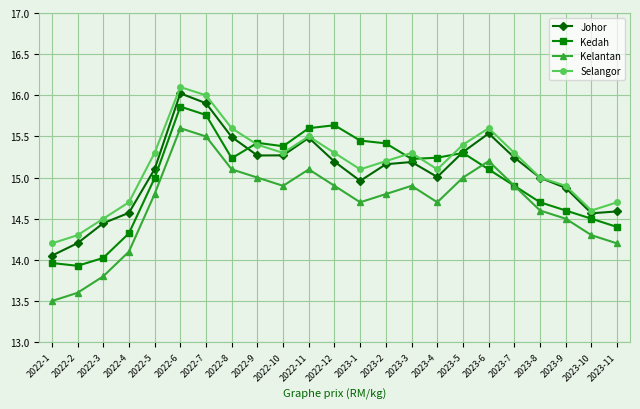

Where is the first local maximum for Selangor?

2022-6